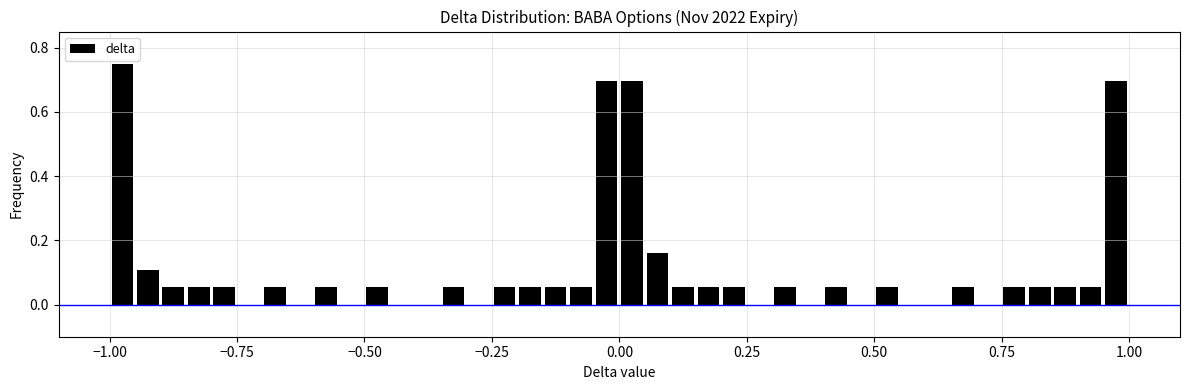

Read against the x-axis, roughly where is the centre of the tallest bar?

-1.00